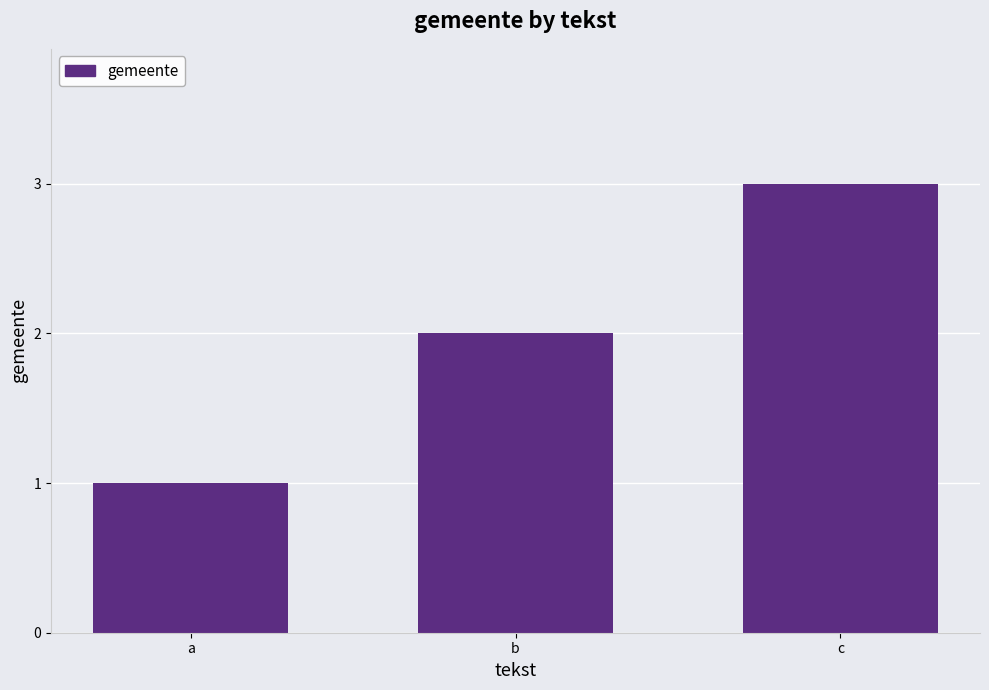

What is the difference between the maximum and minimum values?

2